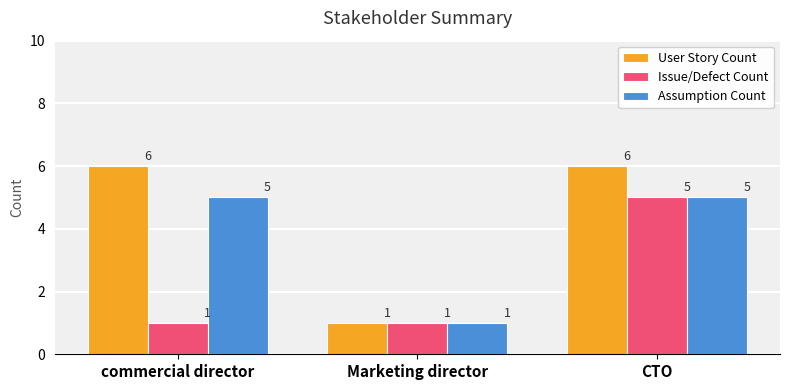

Reading right to left, list all the values displayed in this chart.

User Story Count: 6	1	6
Issue/Defect Count: 5	1	1
Assumption Count: 5	1	5